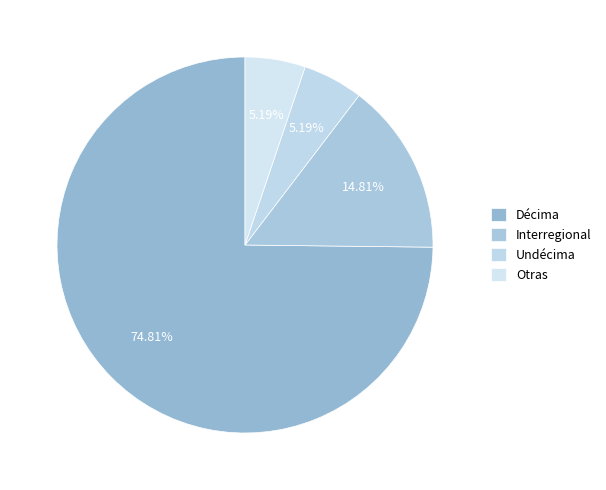

Count the number of slices in the pie.

4